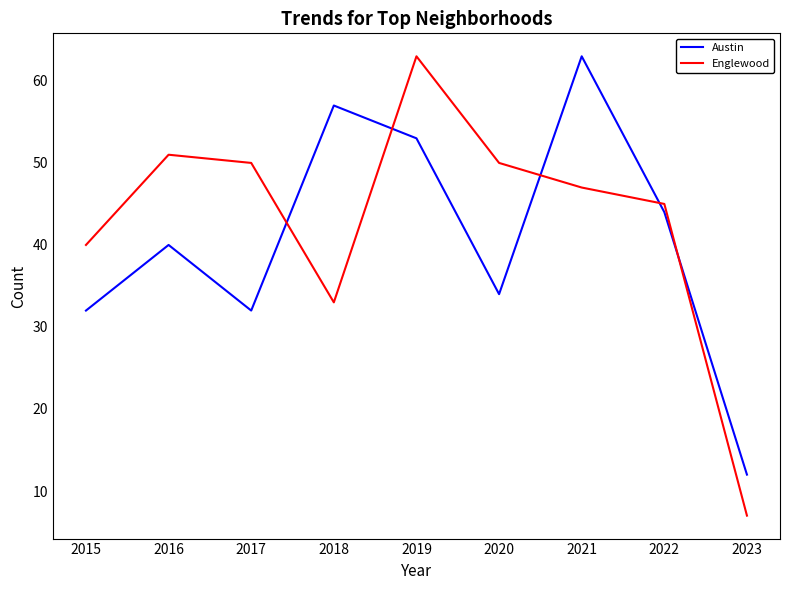

True or false: Austin and Englewood cross at least once.

True